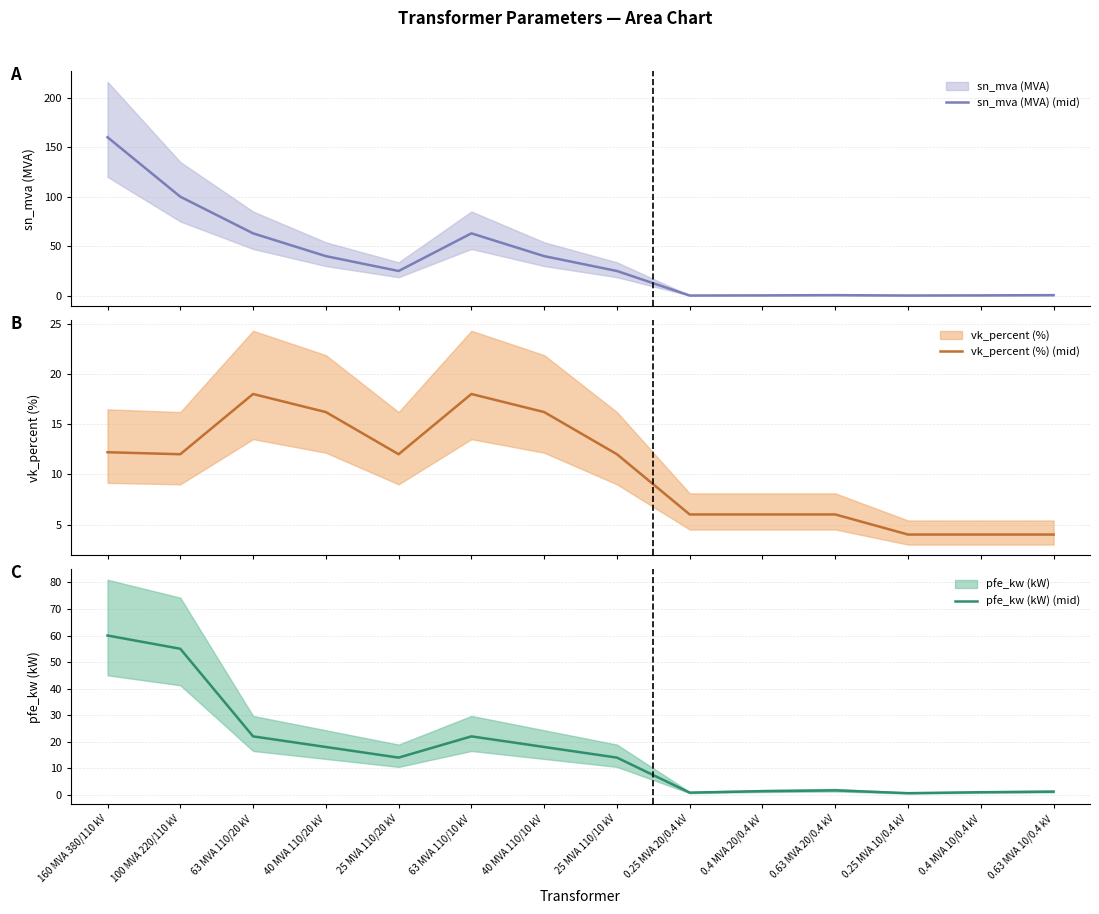

In vk_percent (%) (mid), how many points are higher than both neighbors (excluding endpoints)?

2